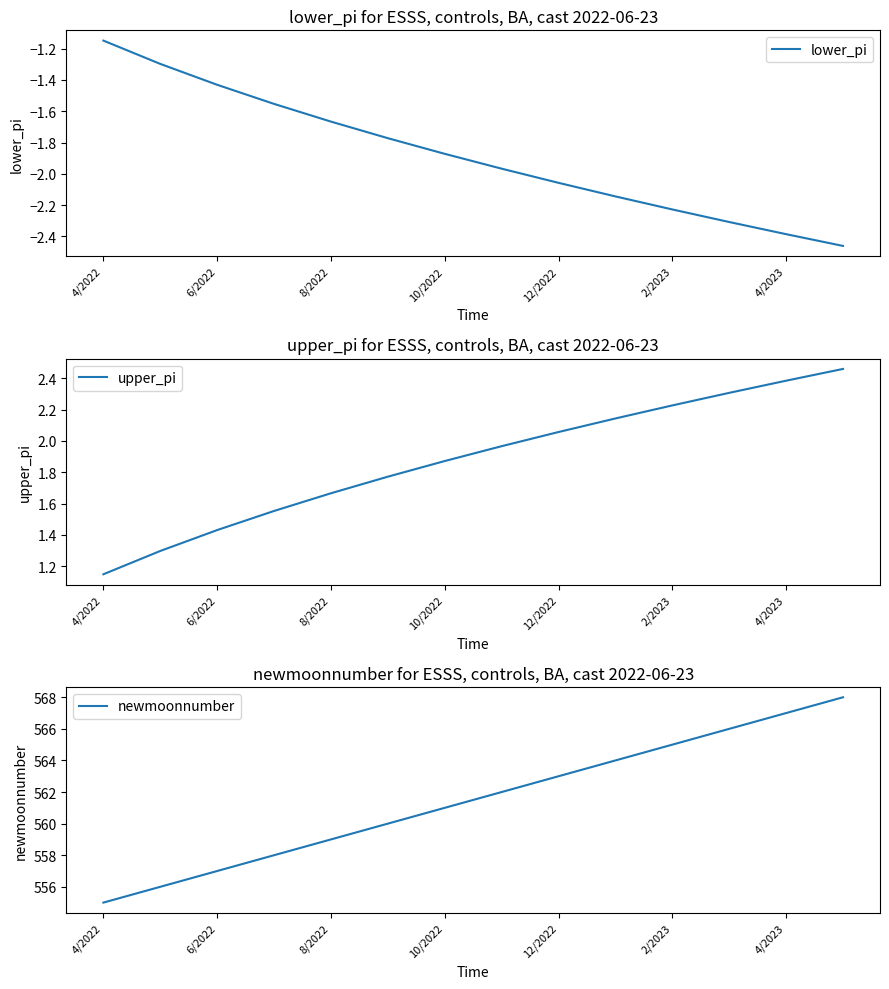

What value does the lower_pi series have at 13?

-2.5